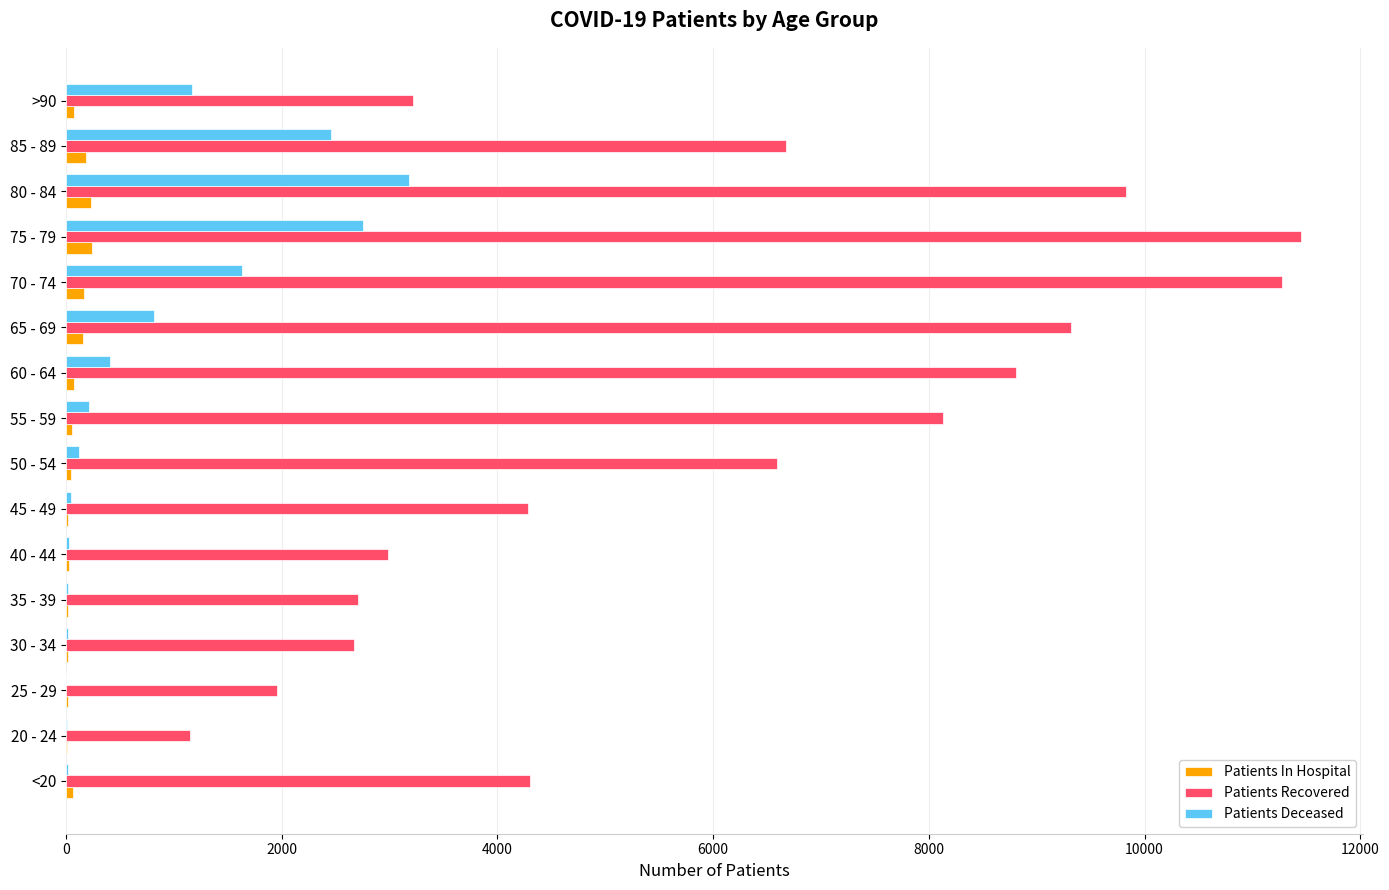

What is the greatest value displayed?

11451